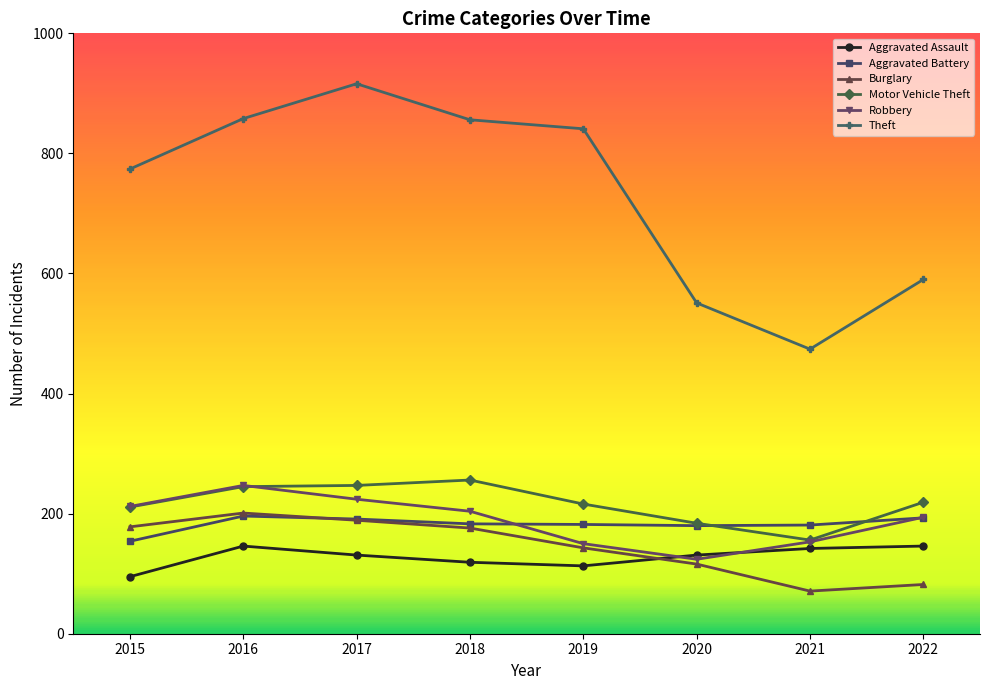

How many times do Aggravated Battery and Burglary cross each other?

1